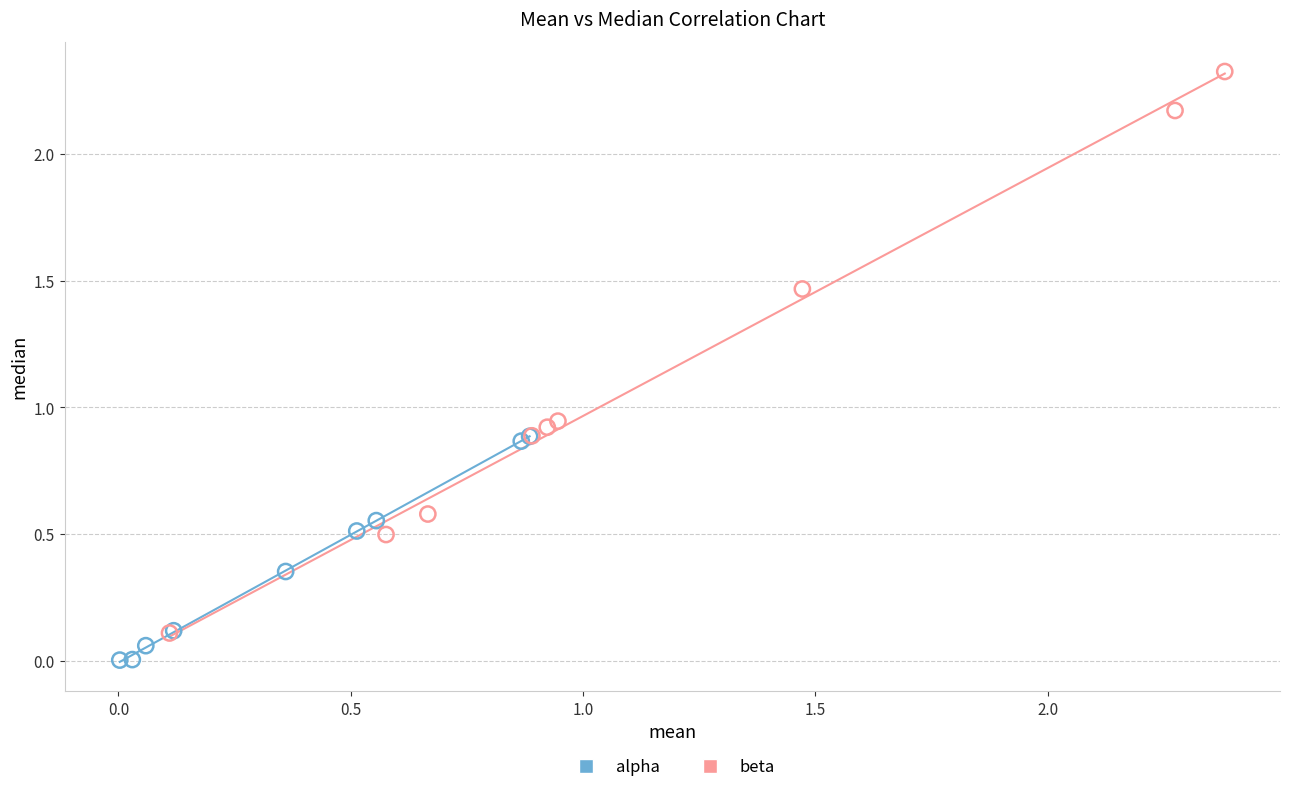

Which series has the widest spread of Y values?

beta